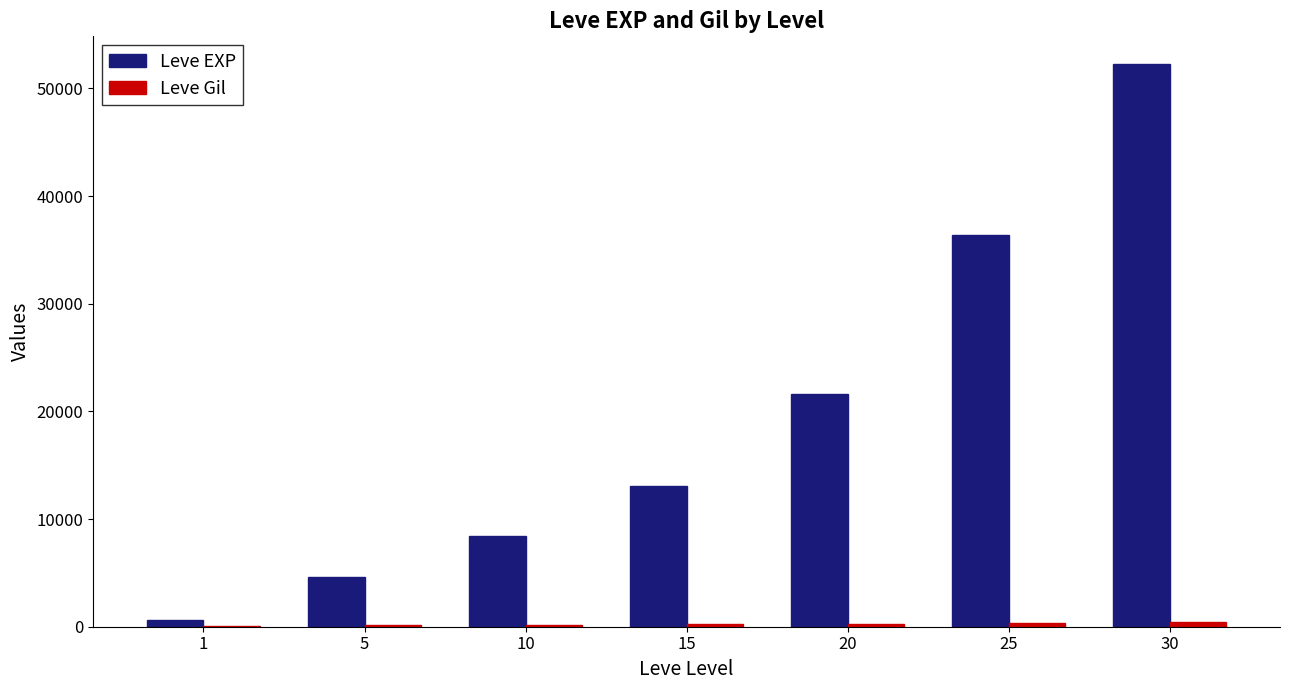

Which series changed the most between 15 and 25?

Leve EXP